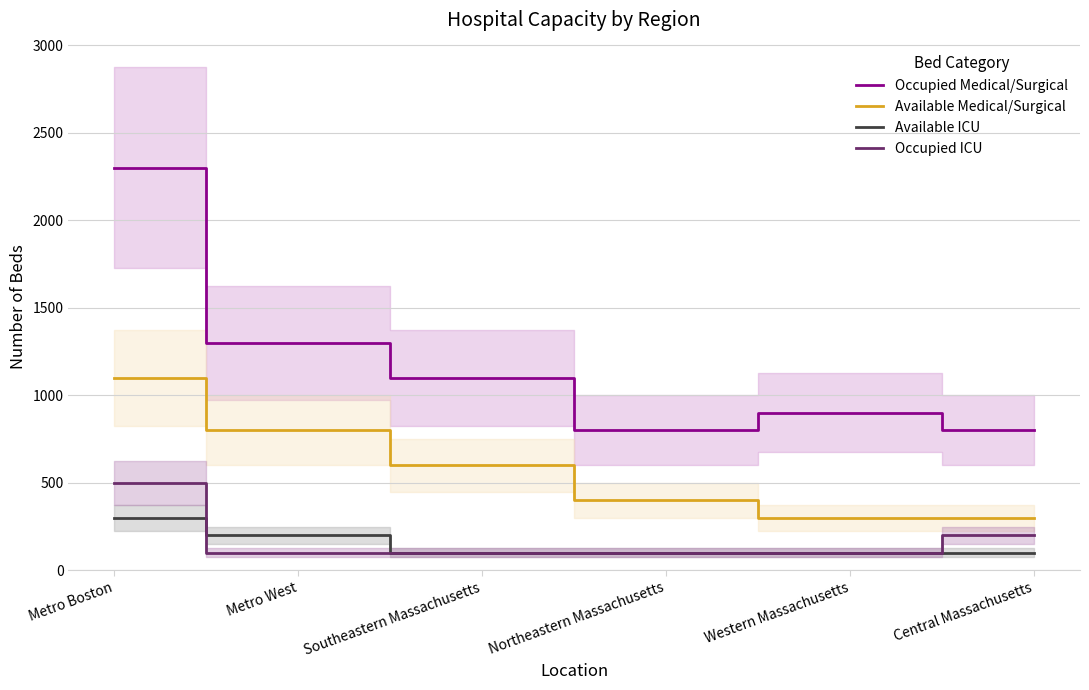

True or false: Occupied Medical/Surgical and Available ICU intersect in this chart.

False